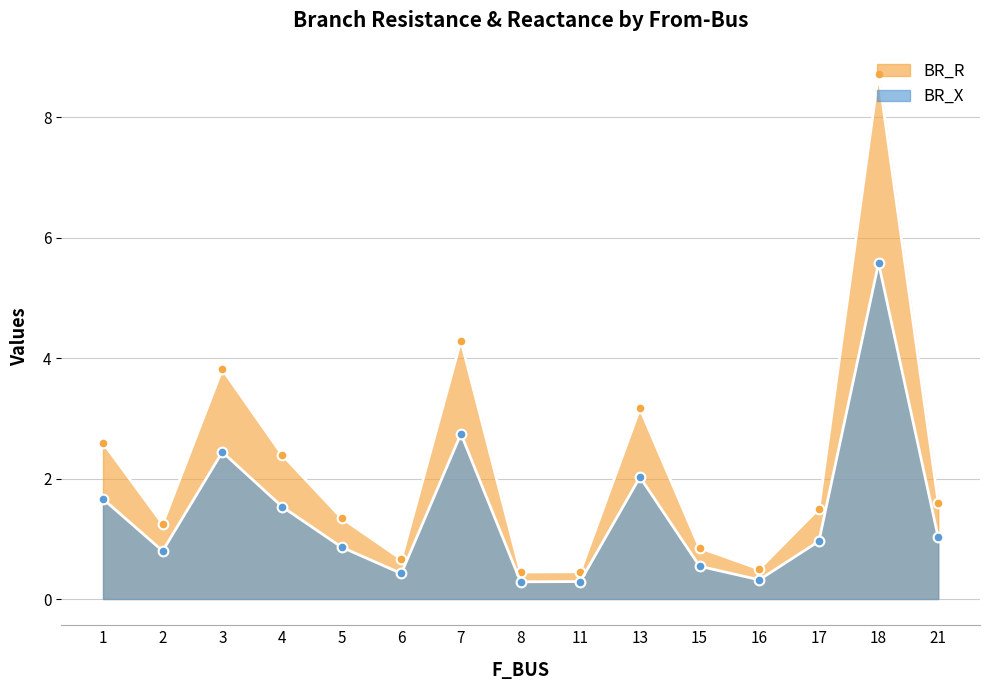

True or false: BR_R and BR_X cross at least once.

False